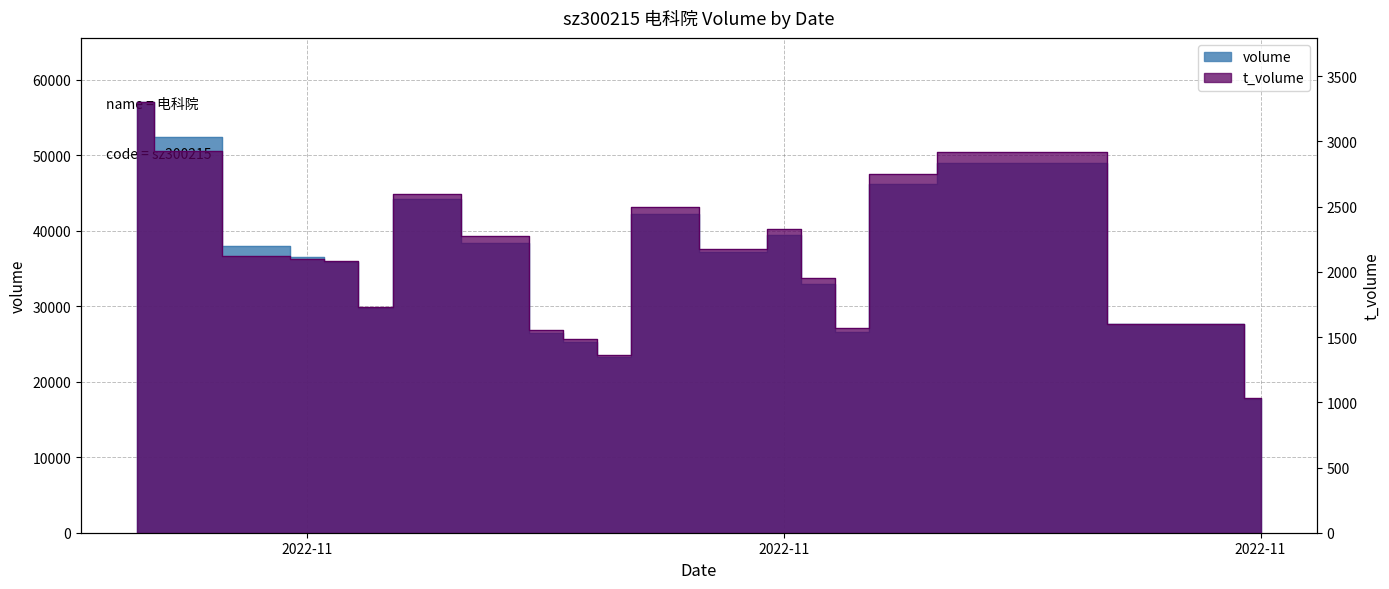

True or false: t_volume and volume intersect in this chart.

False